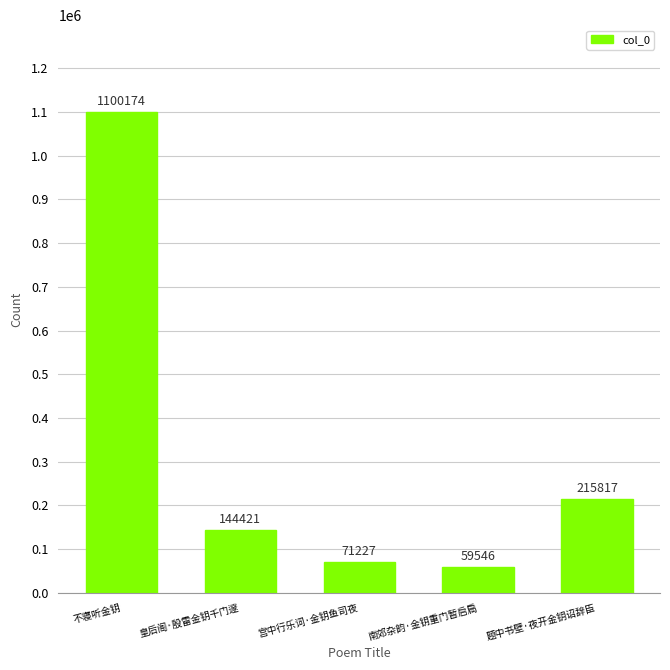

The value at 皇后阁·殷雷金钥千门邃 is 208675. True or false?

False